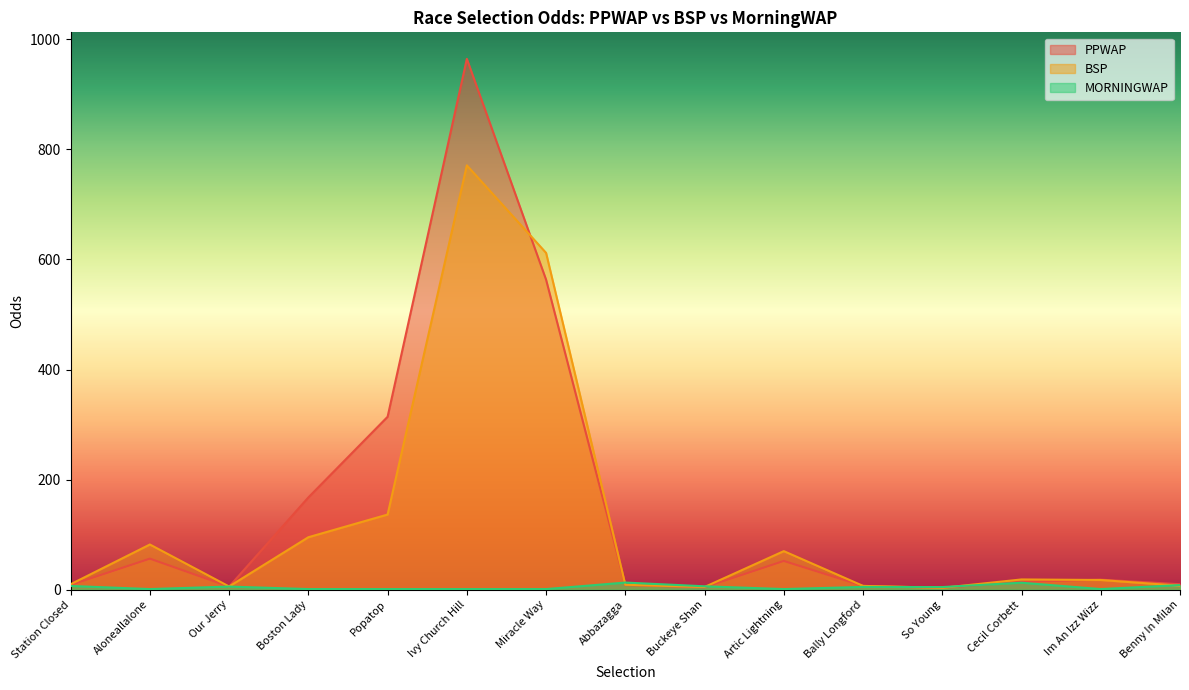

Which series has the widest spread of values?

PPWAP